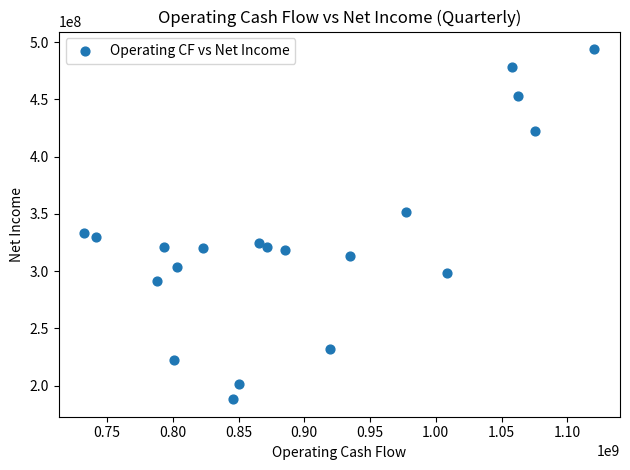

What is the range of X values (max minus min)?

388122000